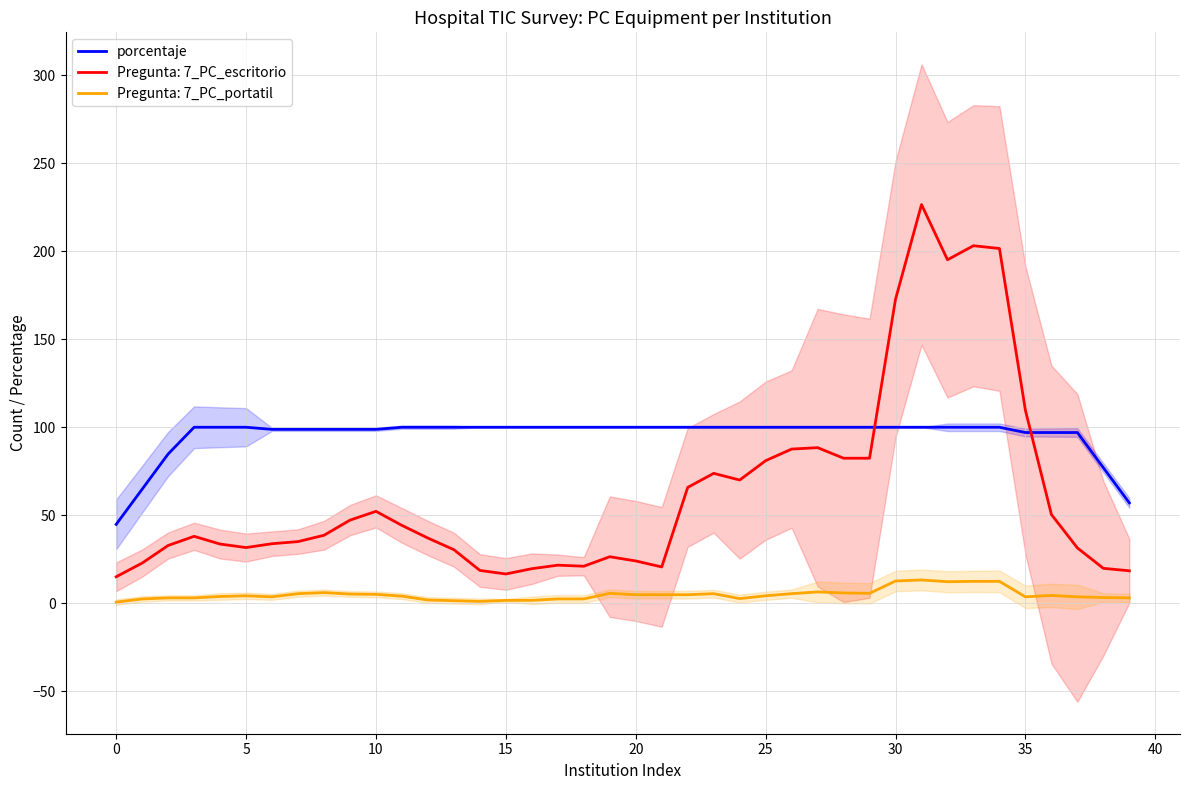

What is the ratio of the value at 19 to the value at 28?

1.0